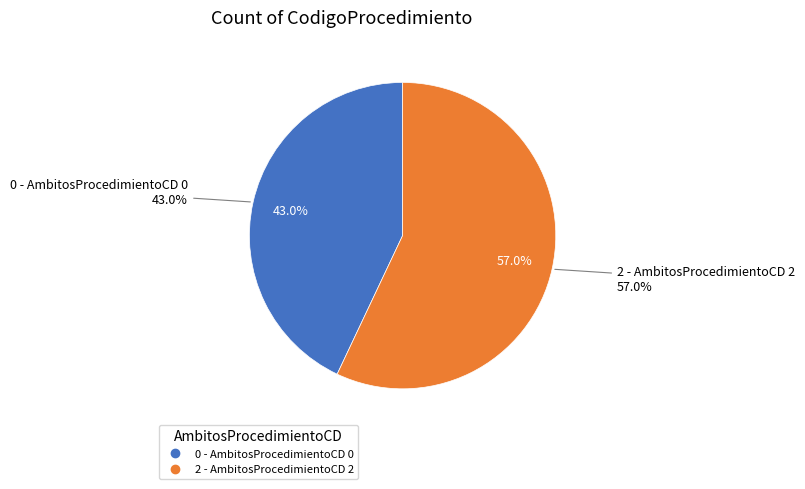

What is the change in value from 0 - AmbitosProcedimientoCD 0 to 2 - AmbitosProcedimientoCD 2?

+820